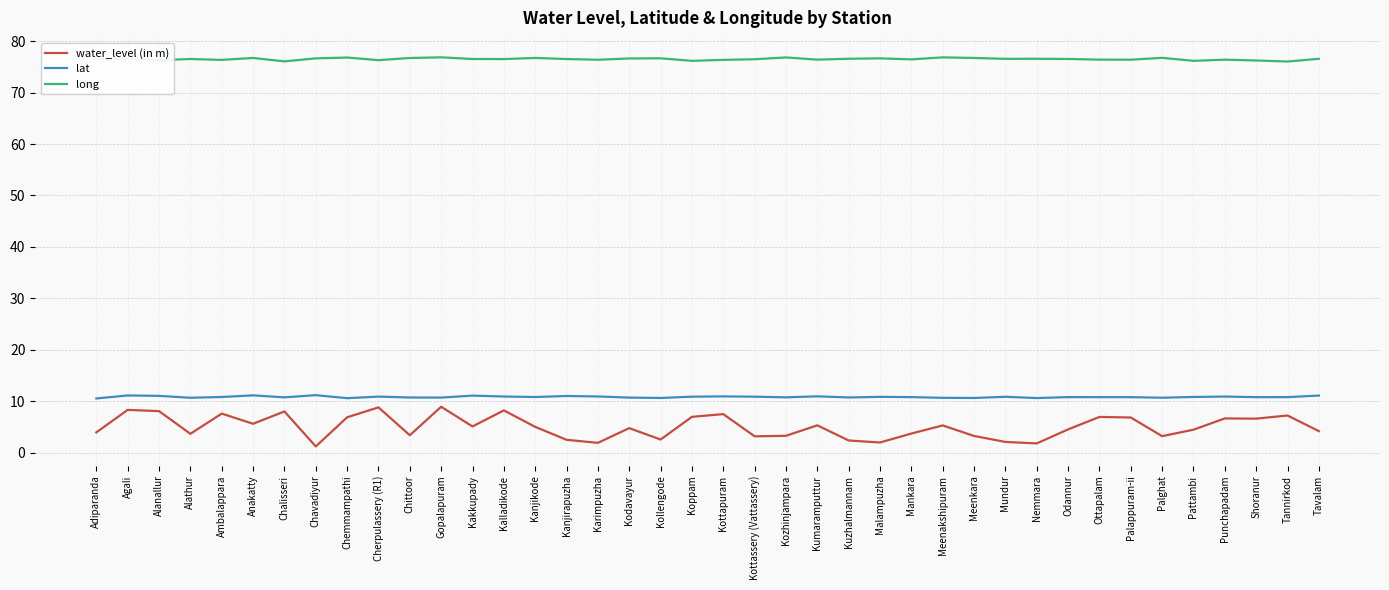

True or false: long and lat intersect in this chart.

False